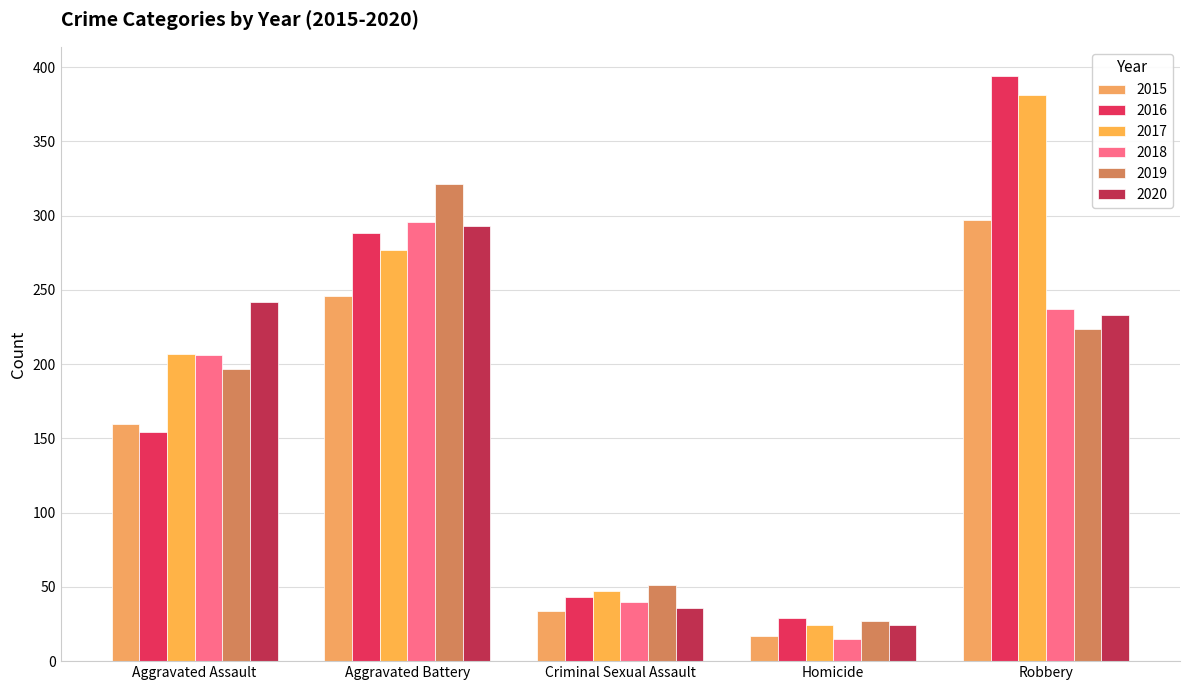

Which series has the largest total across all categories?

2017